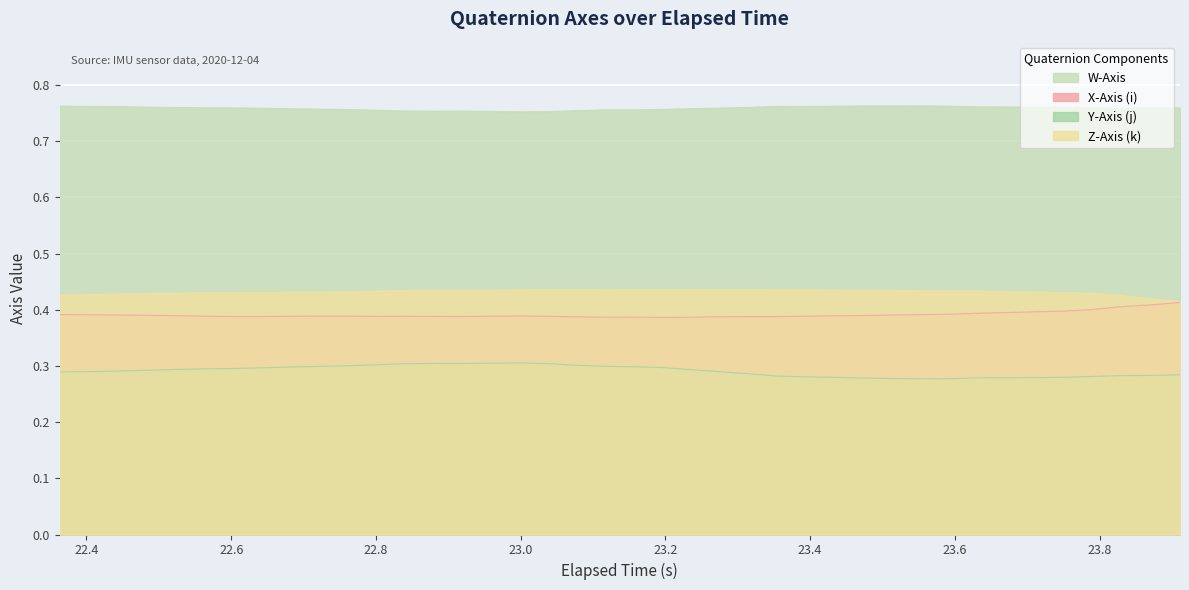

True or false: W-Axis and Y-Axis (j) cross at least once.

False